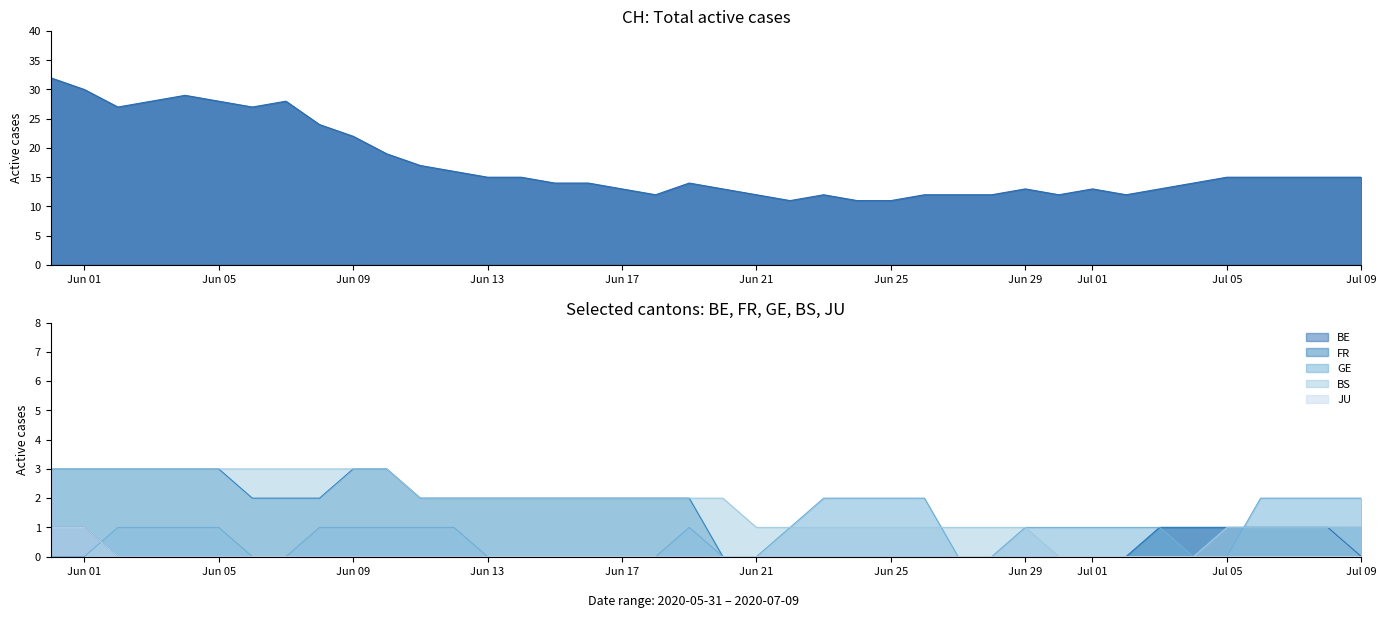

Does the chart have visible grid lines?

No